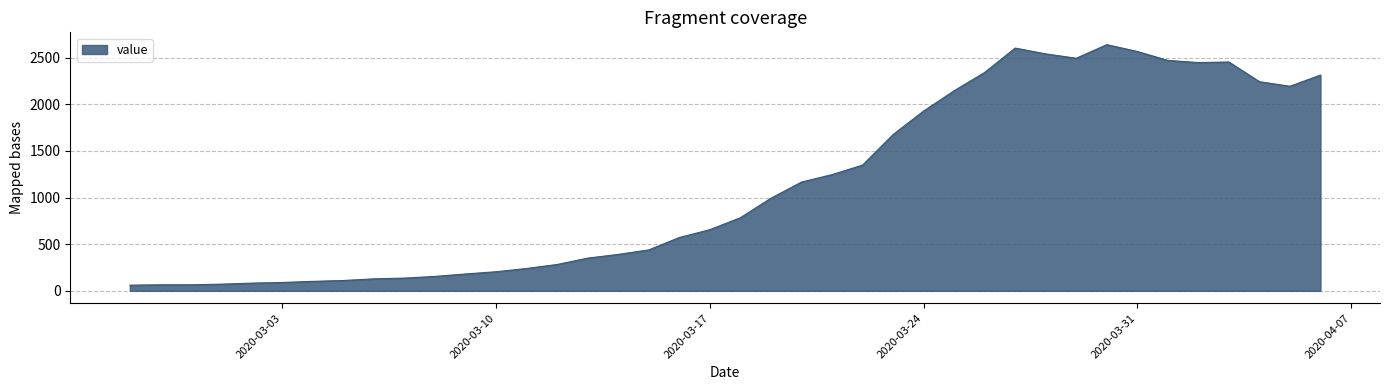

What is the smallest value displayed?

61